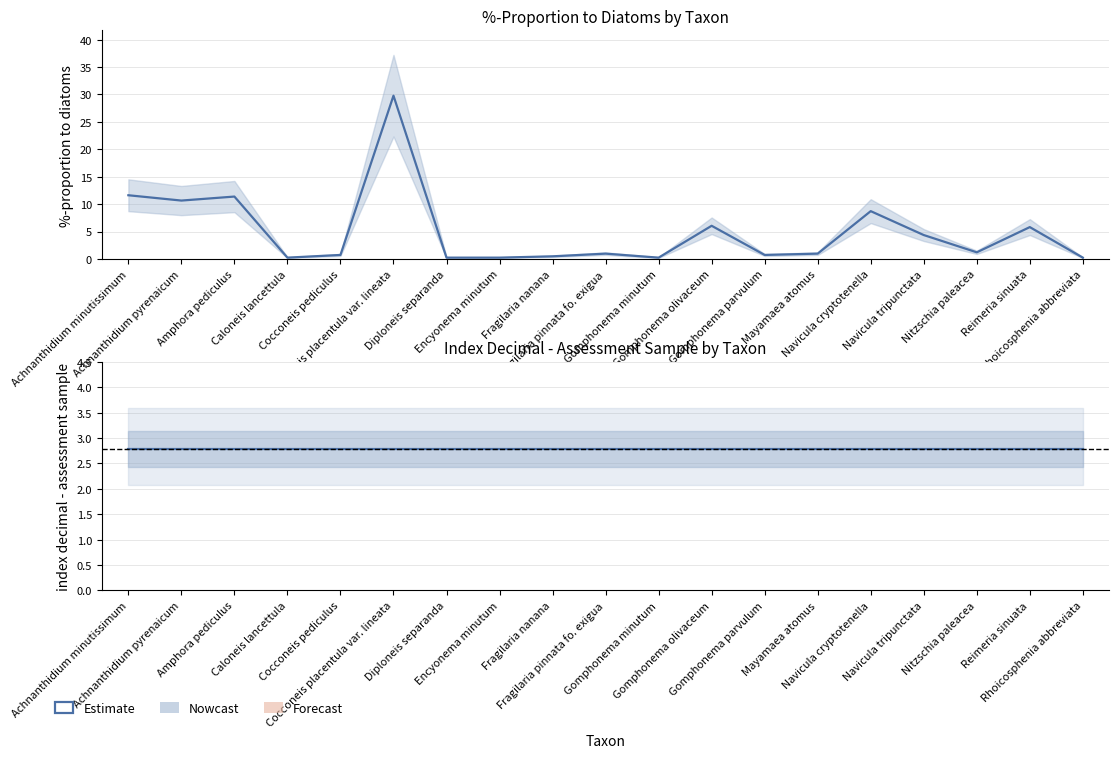

What position from the left is Nitzschia paleacea?

17